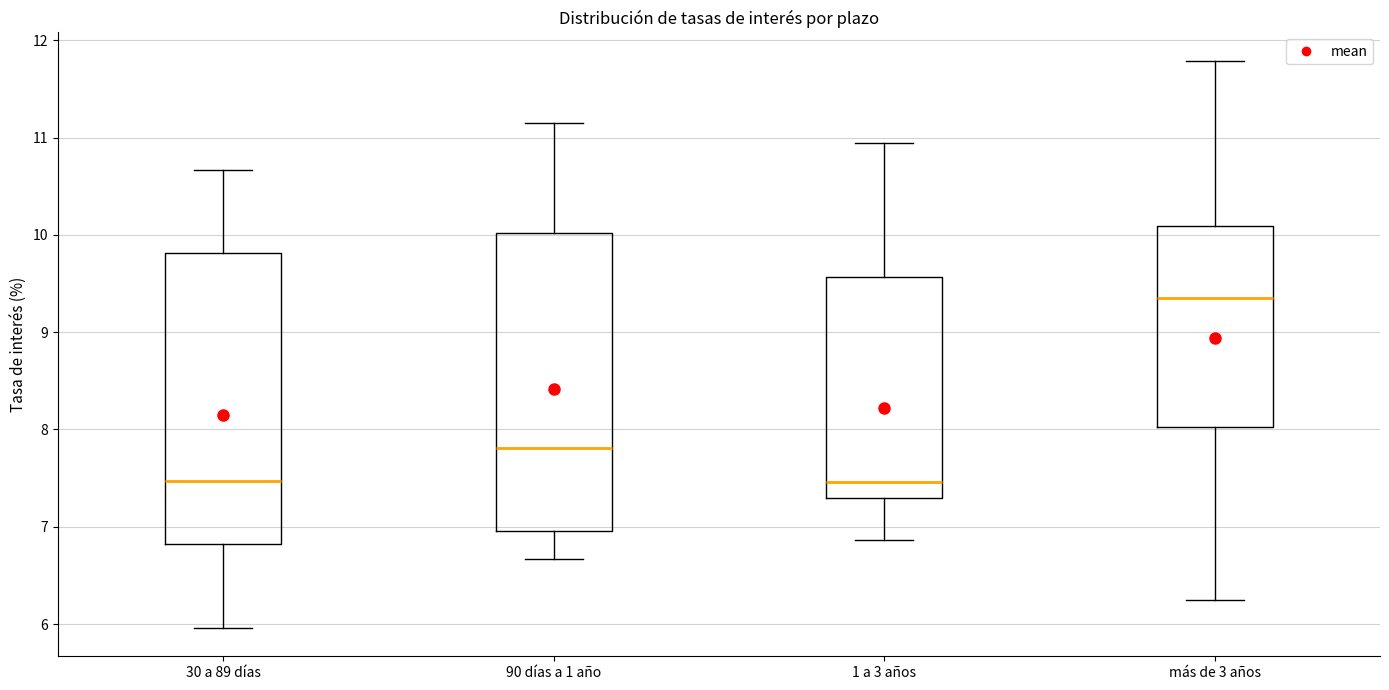

Reading left to right, transcribe this box plot: for each box, give where its median line is, the range the box spans, and where its two whiskers end, as read against the y-axis. The values are not printed on the chart, so give them approximately, as read against the axis.

30 a 89 días: median 7.5, box 6.8 to 9.8, whiskers 6.0 to 10.7
90 días a 1 año: median 7.8, box 7.0 to 10.0, whiskers 6.7 to 11.2
1 a 3 años: median 7.5, box 7.3 to 9.6, whiskers 6.9 to 10.9
más de 3 años: median 9.4, box 8.0 to 10.1, whiskers 6.3 to 11.8